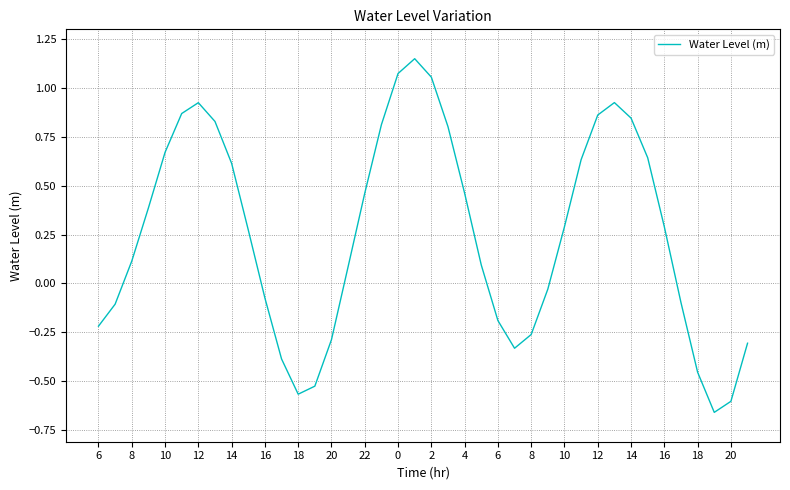

What is the difference between the maximum and minimum values?

1.8